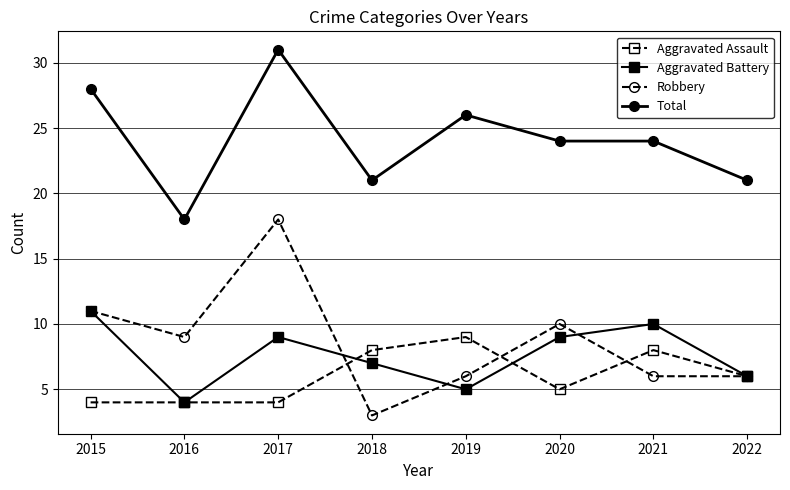

At which label is Aggravated Battery closest to 7?

2018